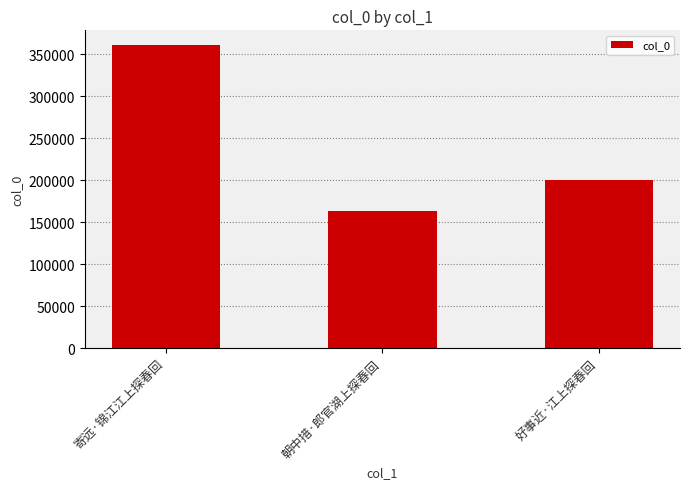

List the labels in order of value, largest first.

寄远·锦江江上探春回, 好事近·江上探春回, 朝中措·郎官湖上探春回